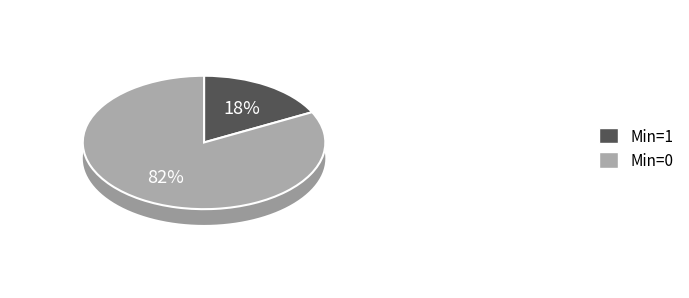

What portion of the pie excludes 34?

100.0%